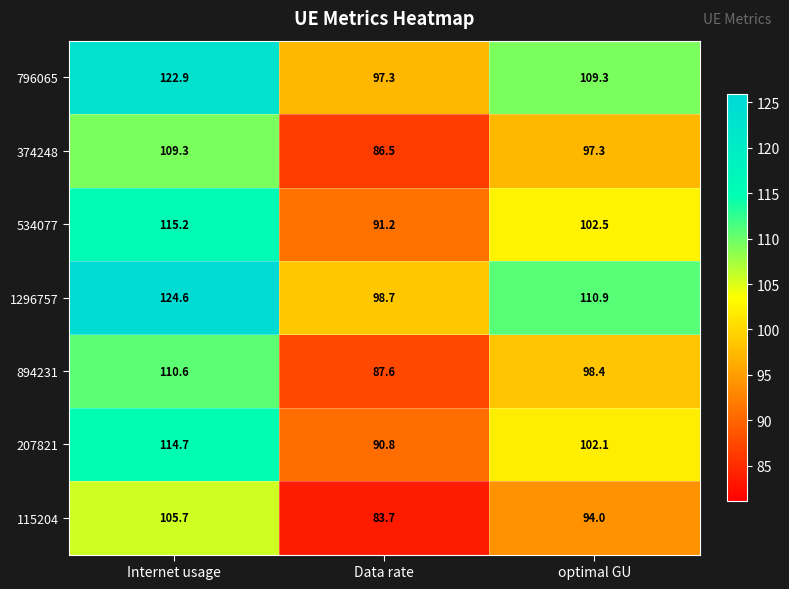

Reading left to right, list all the values displayed in this chart.

796065: Internet usage=122.9	Data rate=97.3	optimal GU=109.3
374248: Internet usage=109.3	Data rate=86.5	optimal GU=97.3
534077: Internet usage=115.2	Data rate=91.2	optimal GU=102.5
1296757: Internet usage=124.6	Data rate=98.7	optimal GU=110.9
894231: Internet usage=110.6	Data rate=87.6	optimal GU=98.4
207821: Internet usage=114.7	Data rate=90.8	optimal GU=102.1
115204: Internet usage=105.7	Data rate=83.7	optimal GU=94.0